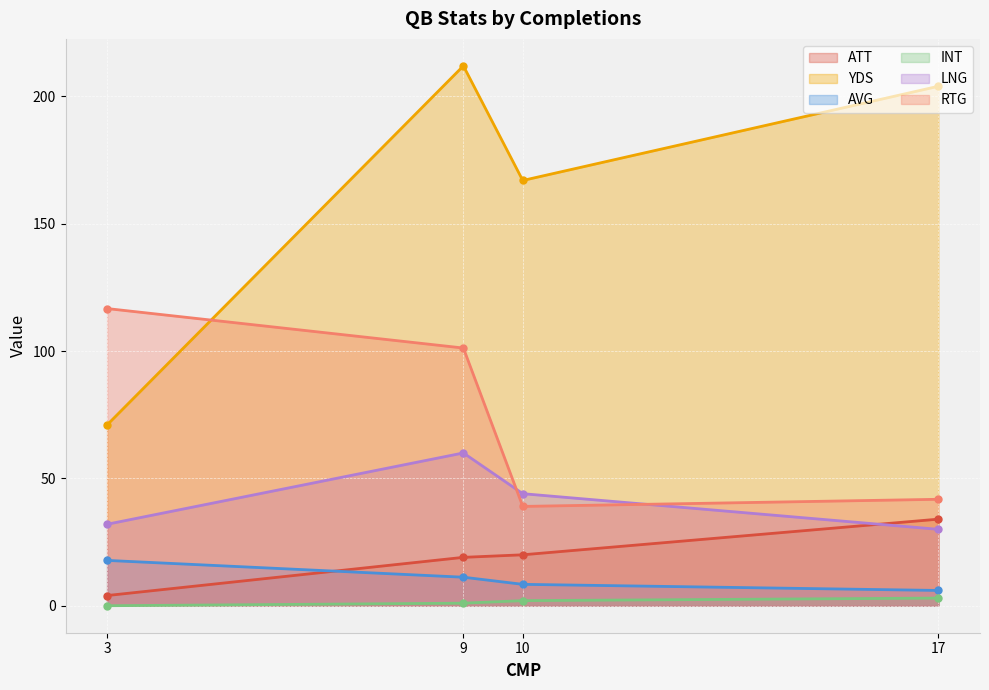

True or false: INT has more than 2 points higher than both neighbors.

False